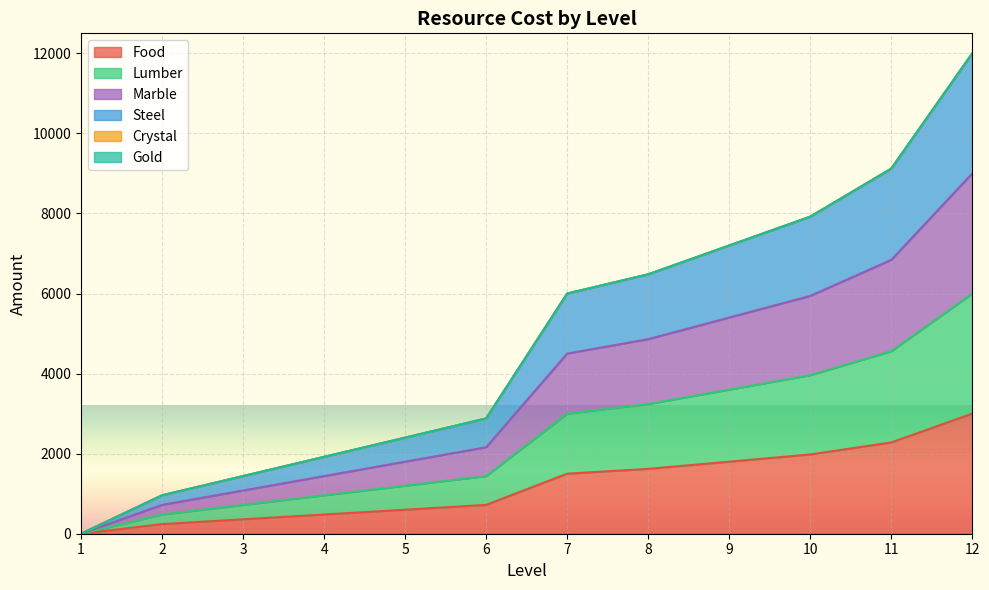

True or false: food has more than 1 interior local peaks.

False